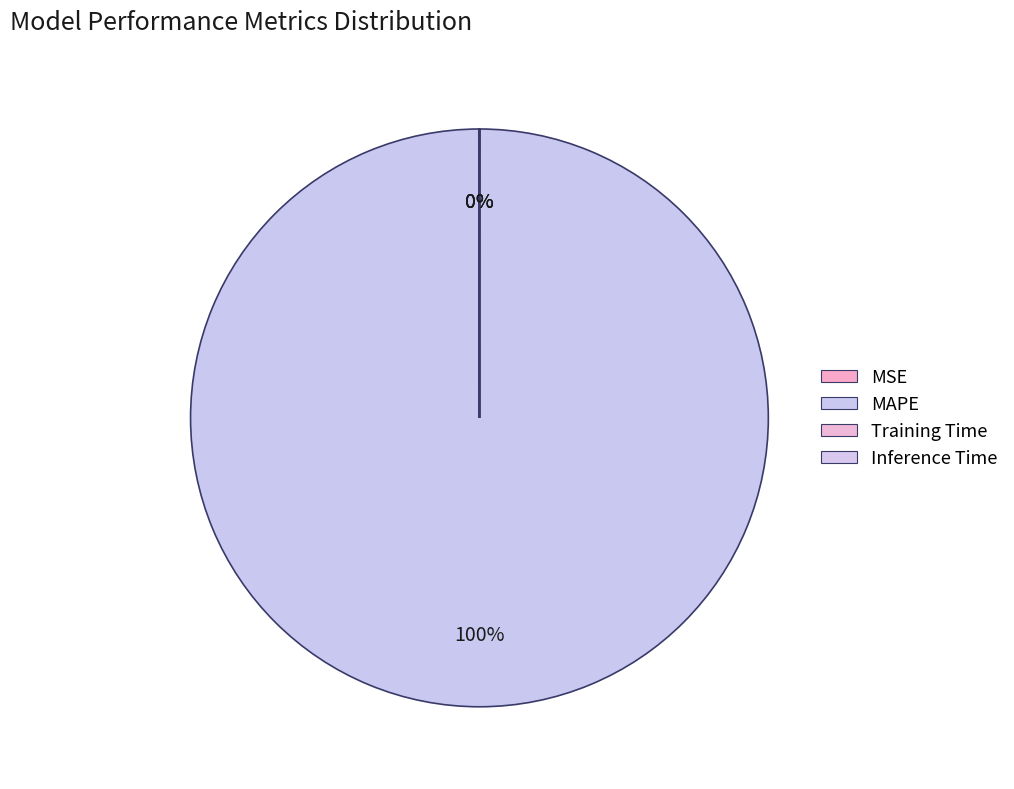

The MAPE slice represents 100% of the pie. True or false?

True